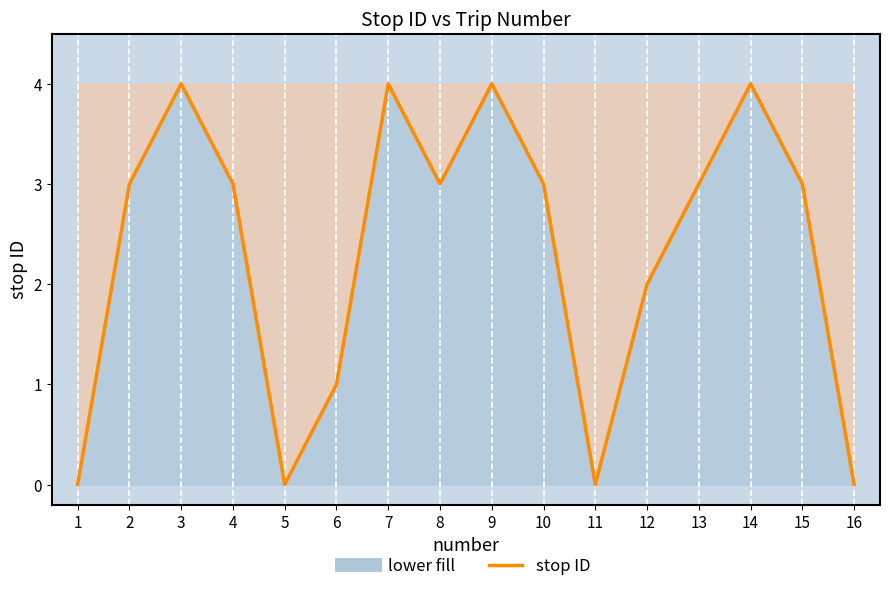

Between 11 and 3, which is larger?

3